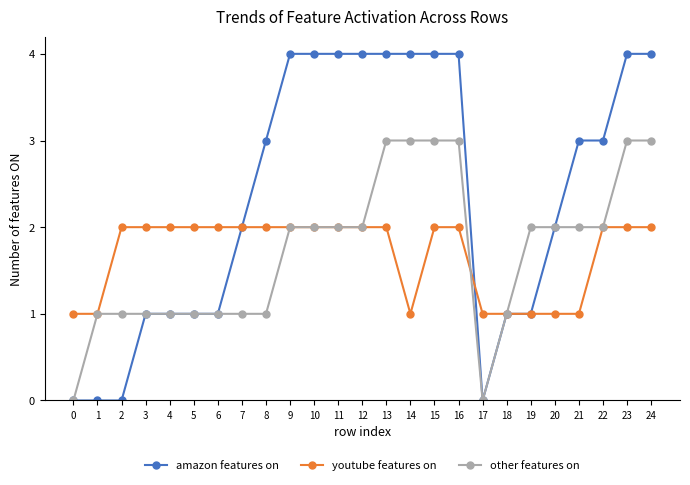

What is the value of the amazon features on point at the 20th from the left?

1